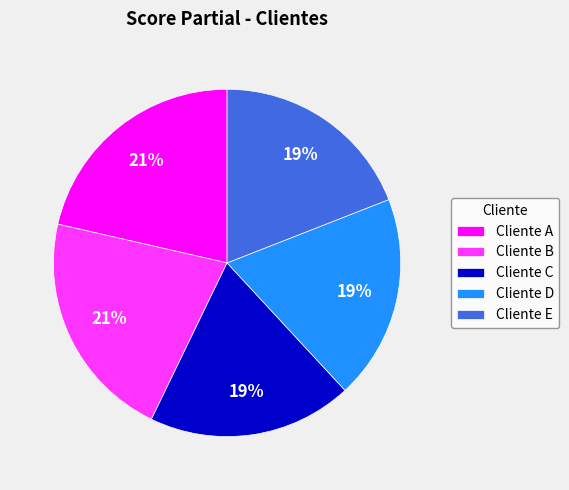

Between Cliente D and Cliente A, which is larger?

Cliente A